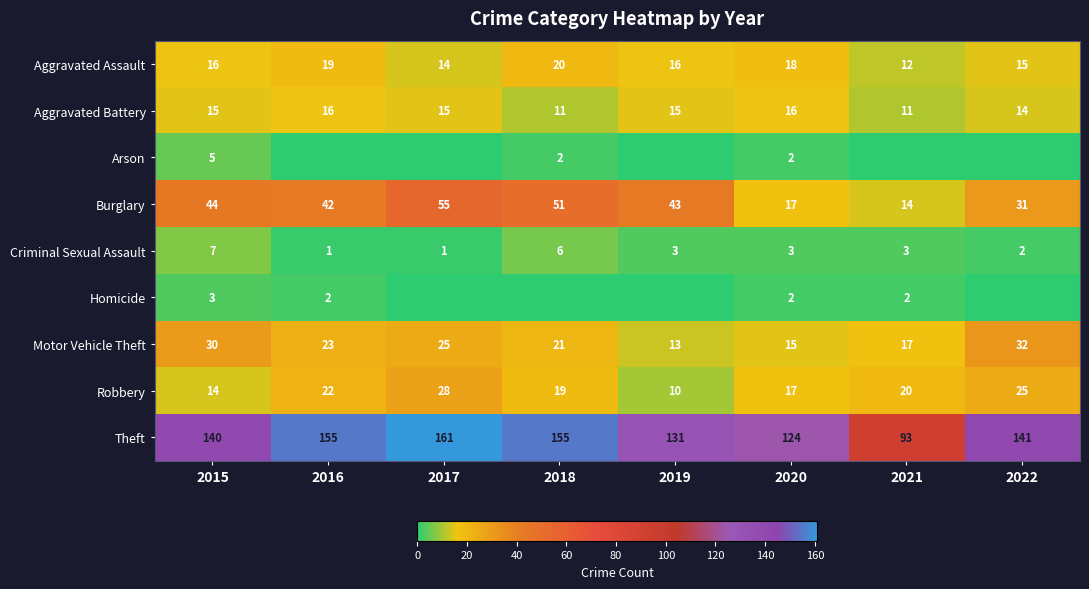

Which has a higher value, 2018 or 2021?

2018